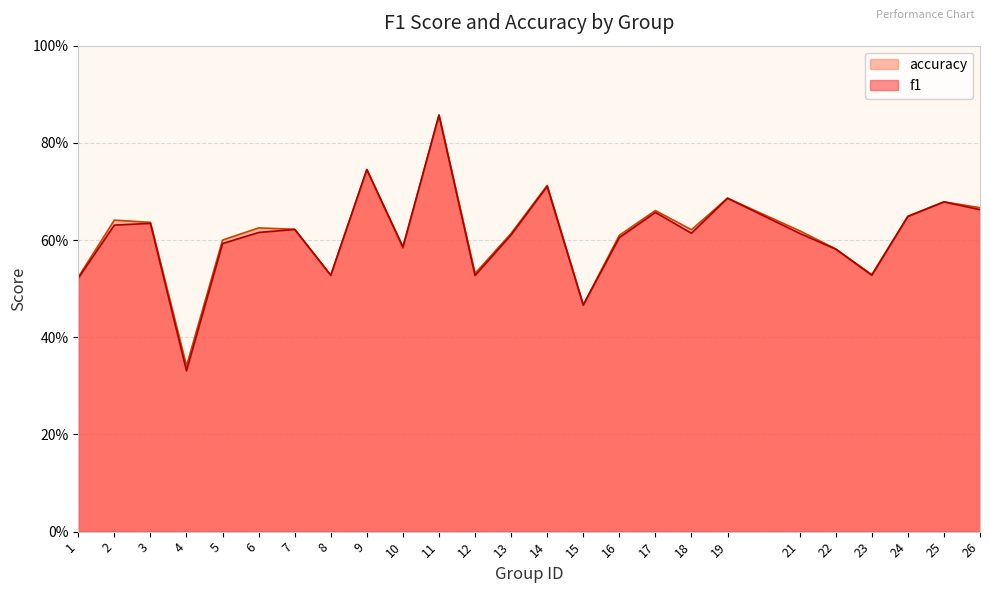

Count the f1 values in the range 0 to 1.

25